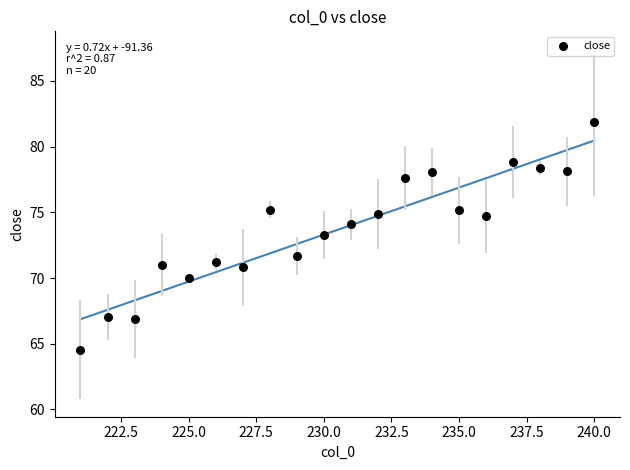

What is the range of X values (max minus min)?

19.0